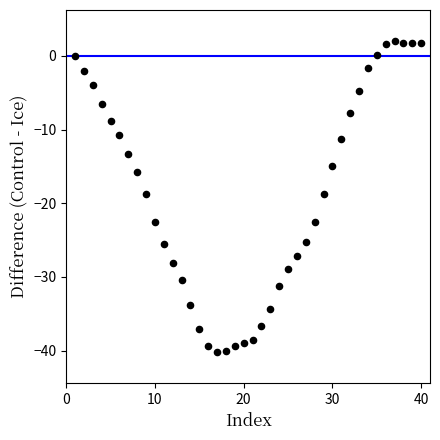

What is the range of X values (max minus min)?

39.0